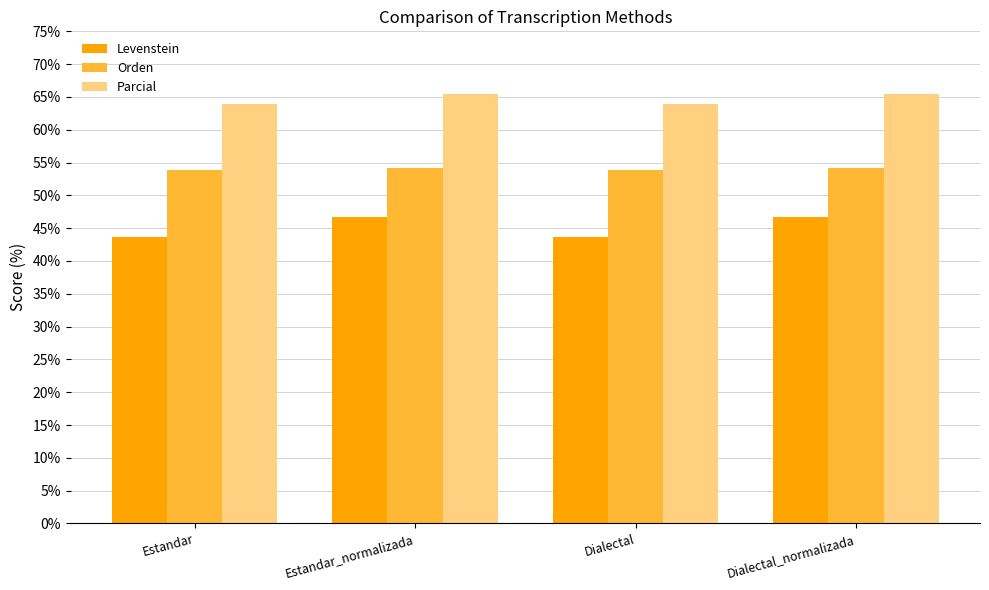

What is the total value across all series at Dialectal?

161.5